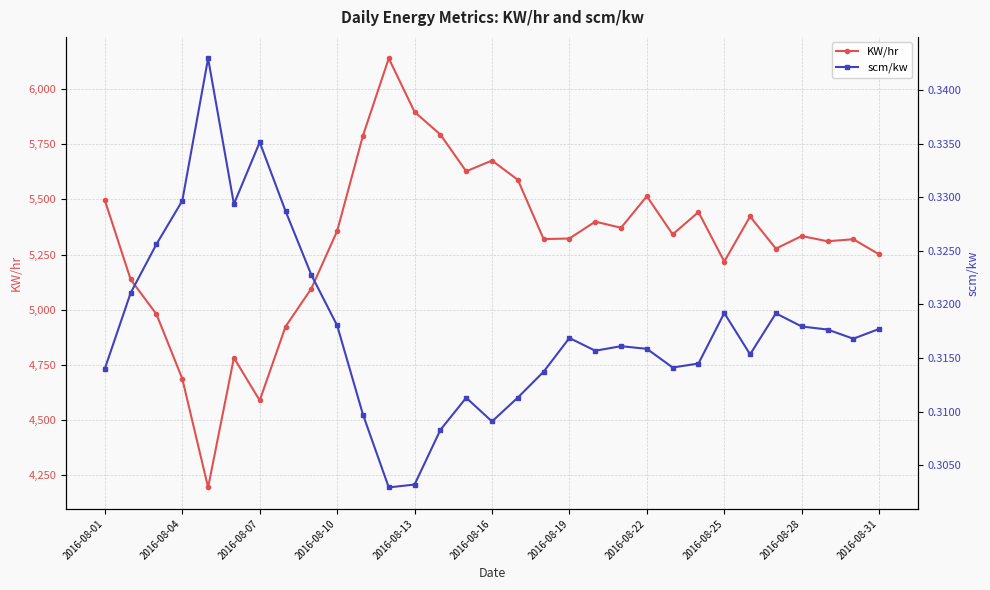

True or false: KW/hr and scm/kw intersect in this chart.

False